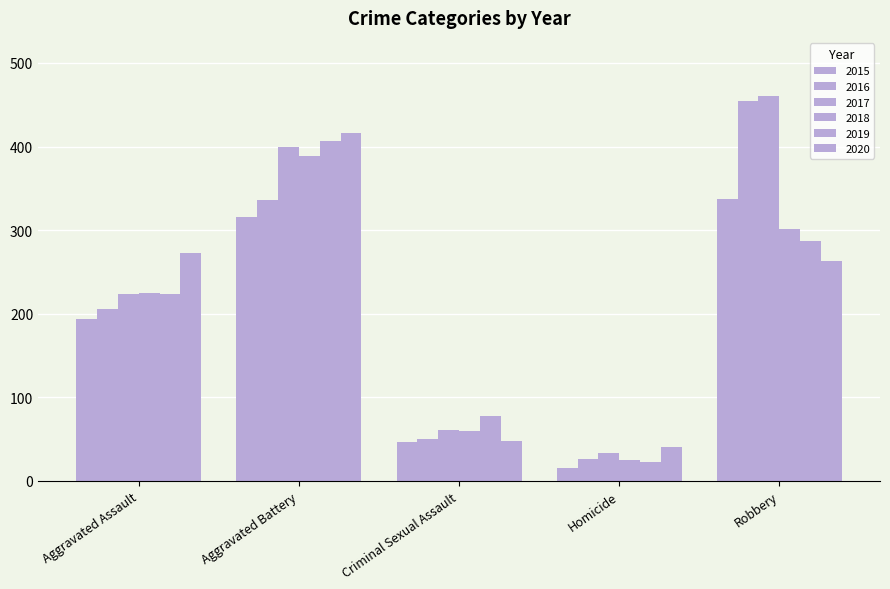

Are the bars grouped side by side (vs. stacked)?

Yes